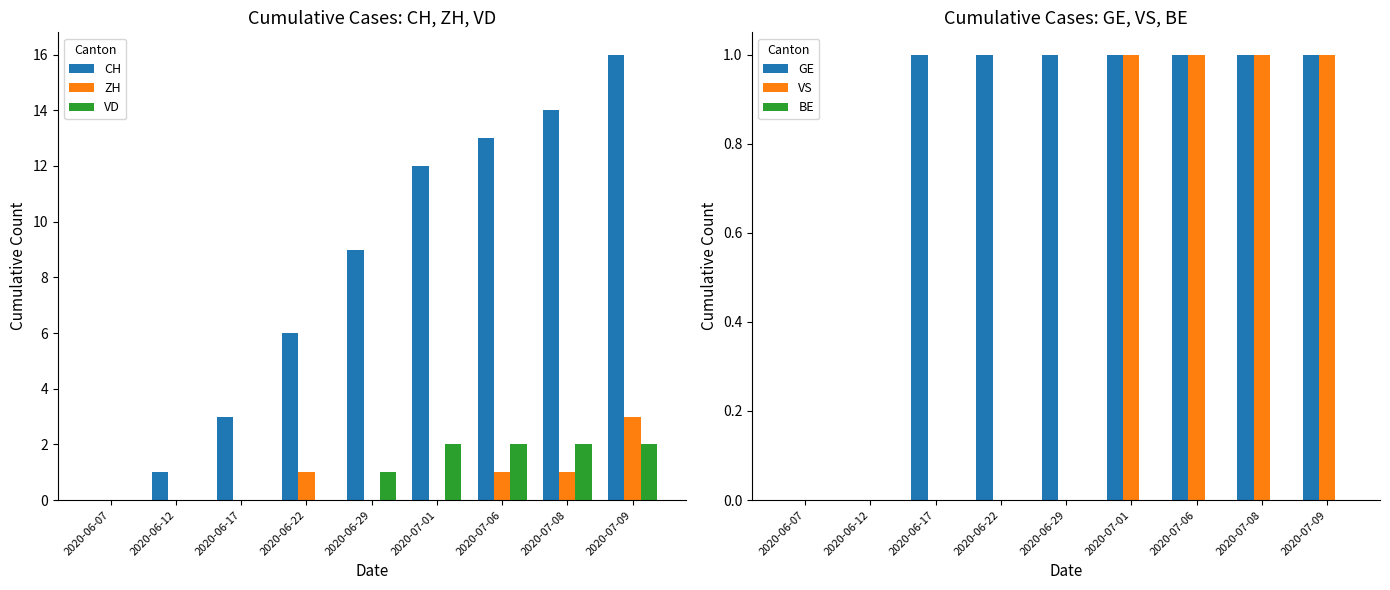

What is the difference between the maximum and minimum values in the CH series?

16